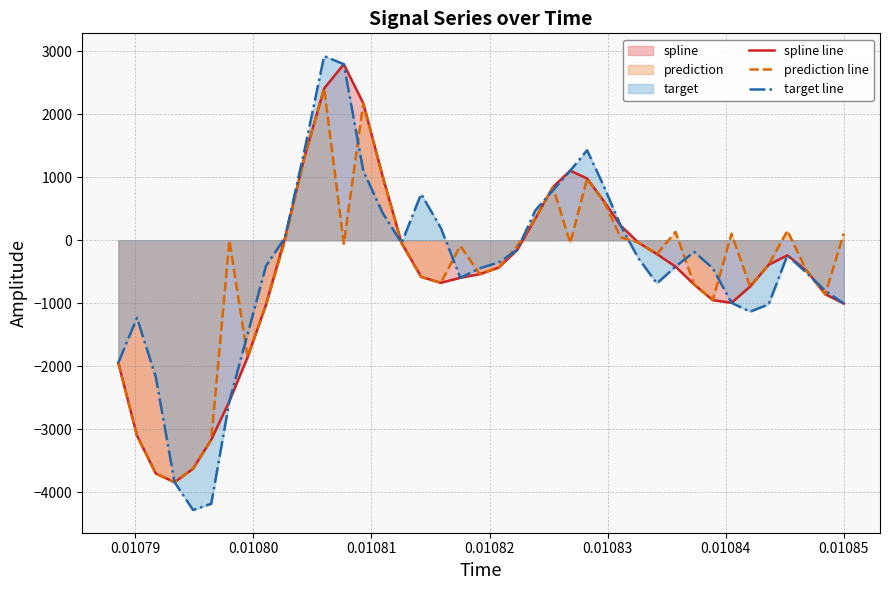

Which series has the largest range (max minus min)?

target line